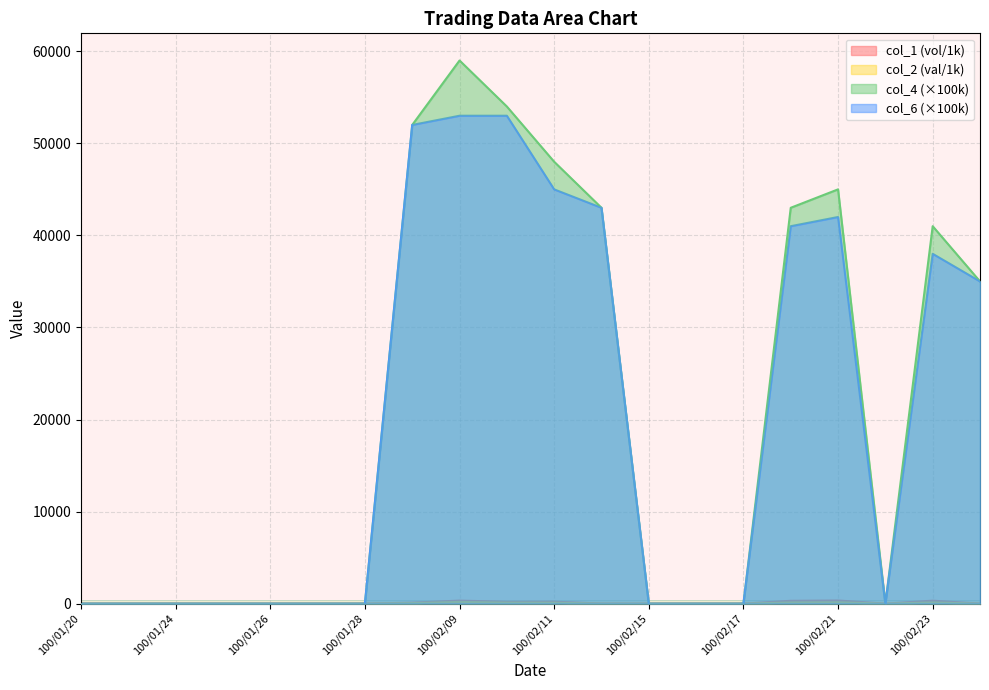

What is the difference between the highest and lowest values at 100/02/21?

44854.6